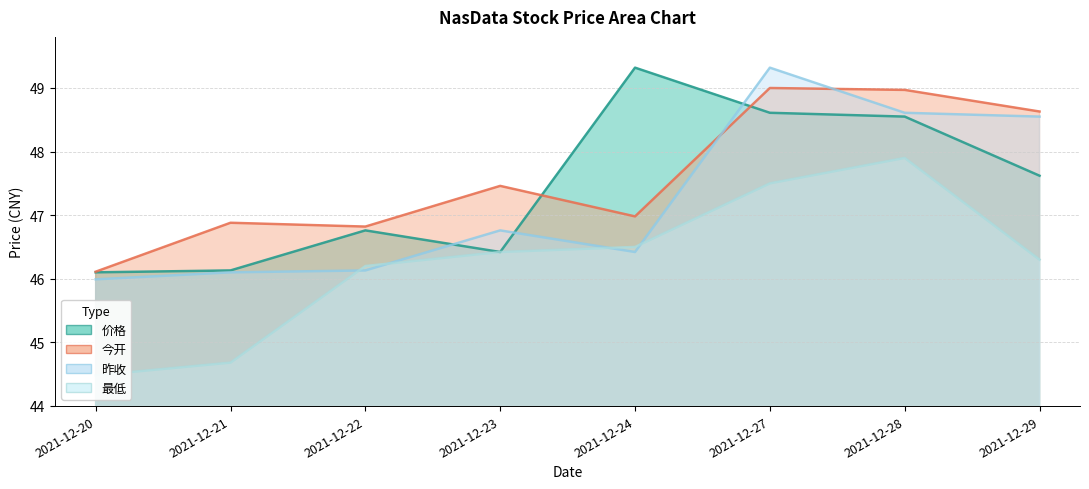

True or false: 价格 has more than 2 points higher than both neighbors.

False